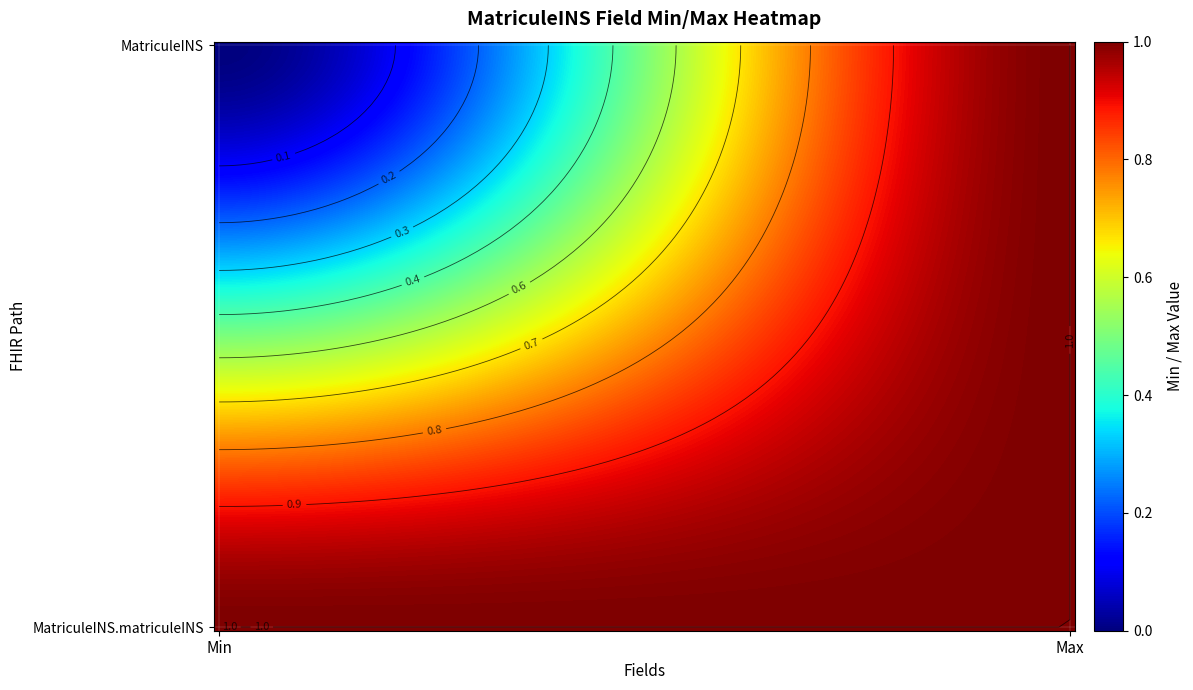

How many values in the MatriculeINS series are below 1?

1